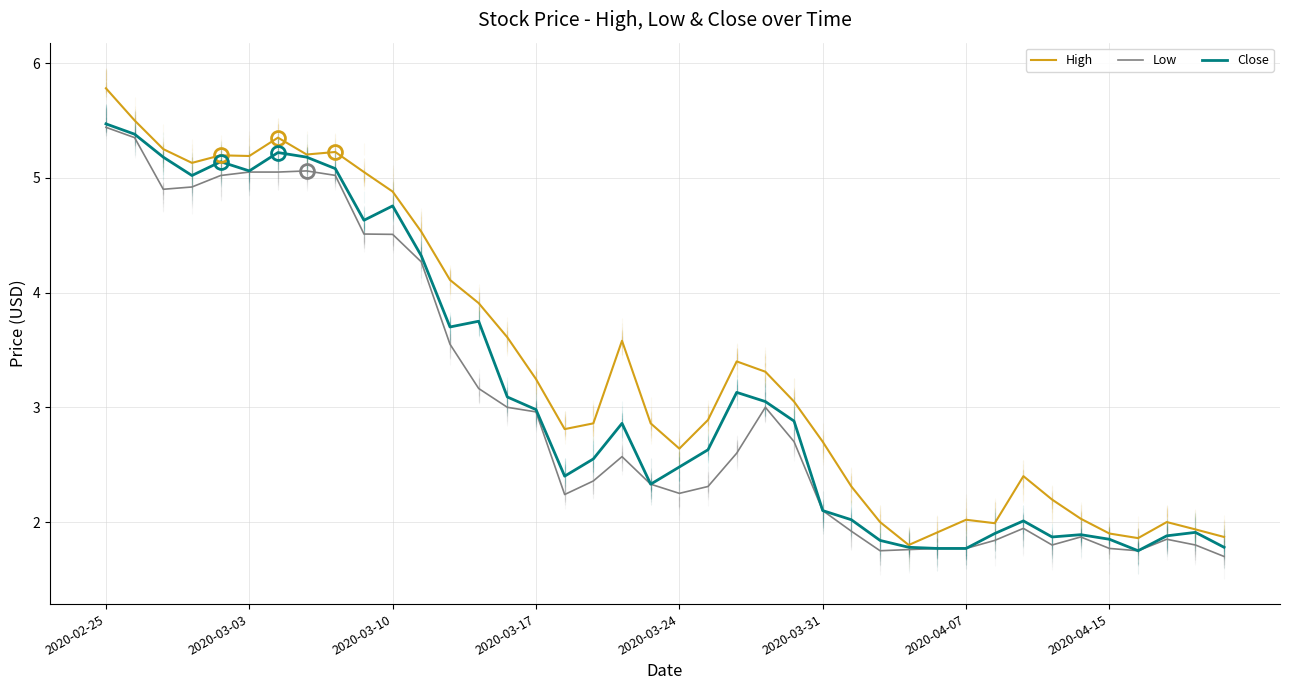

How many categories are shown in the chart?

40